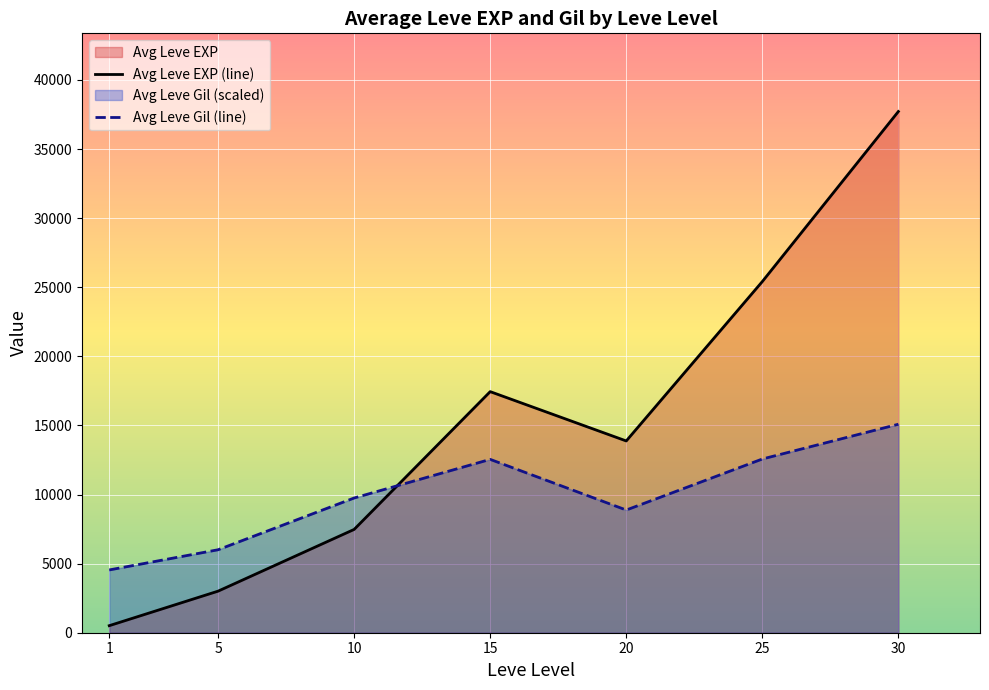

Which label corresponds to the largest value in the chart?

30